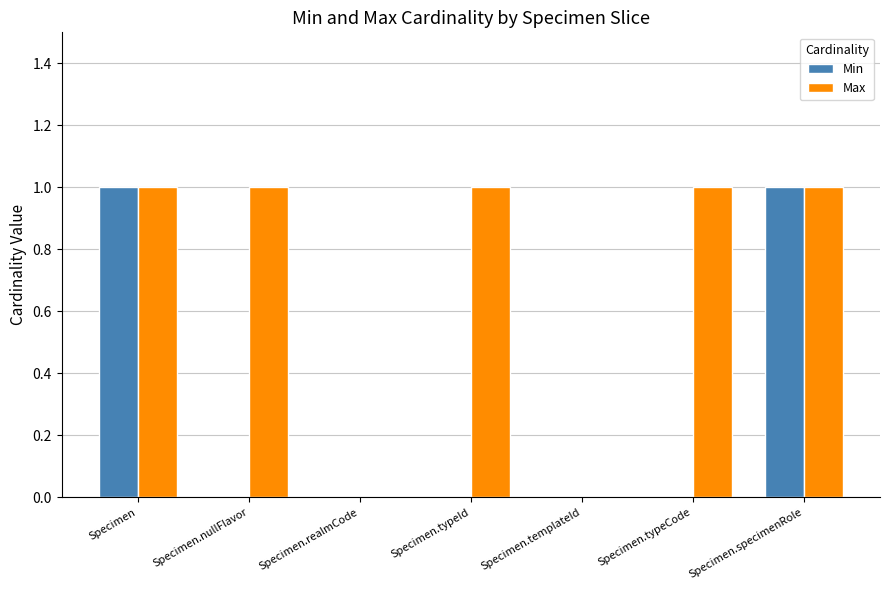

True or false: Min has a value of 1 at Specimen.nullFlavor.

False